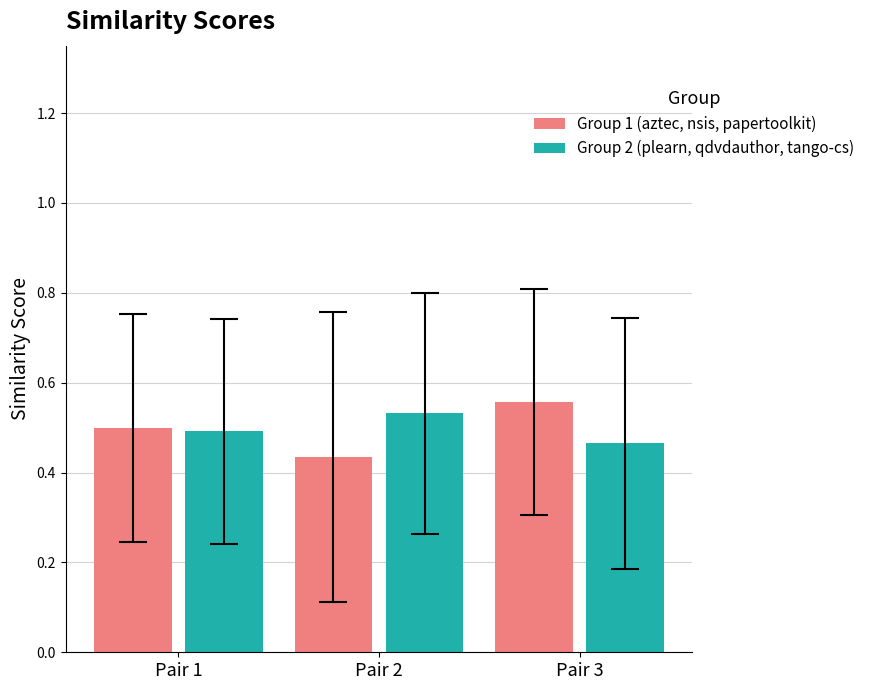

Which series changed the most between Pair 1 and Pair 2?

Group 1 (aztec, nsis, papertoolkit)